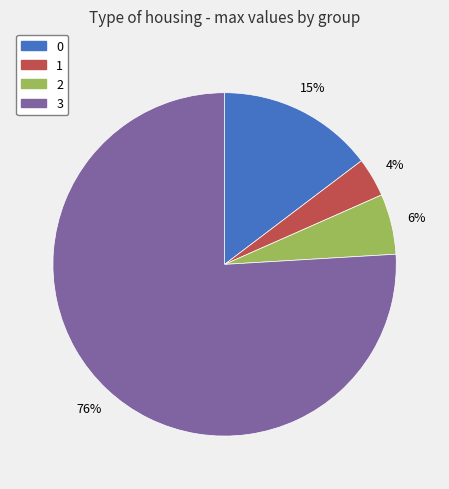

Does any single category account for the majority?

Yes